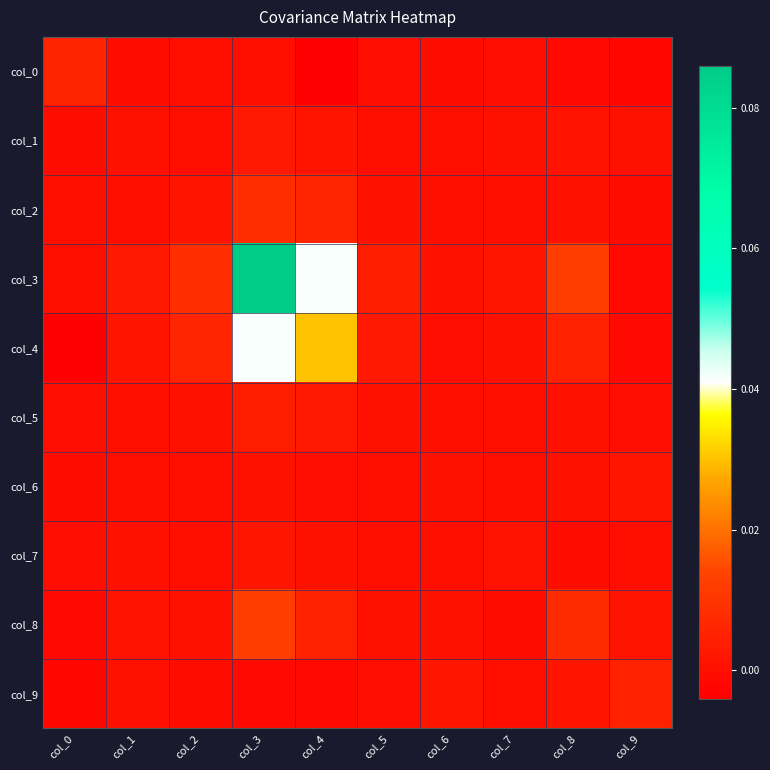

At how many categories does at least one series exceed 0?

10